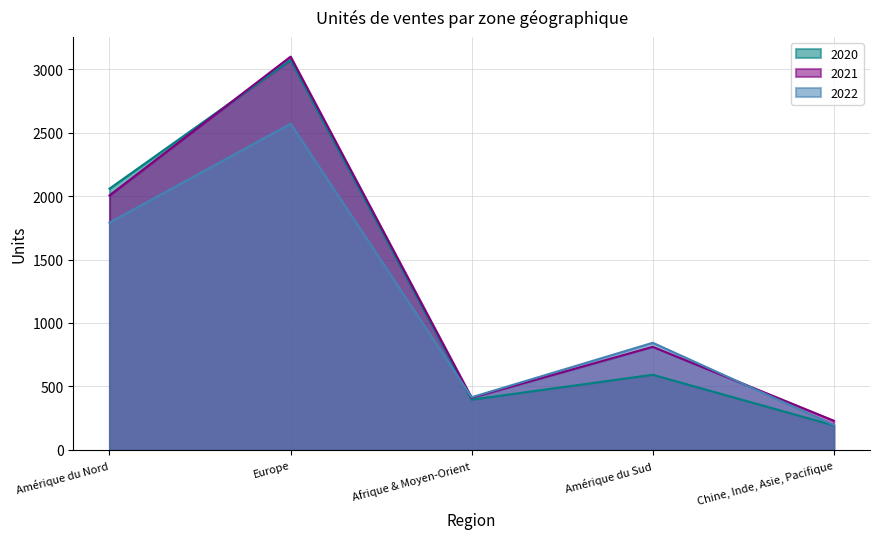

How many interior local valleys does the 2020 series have?

1